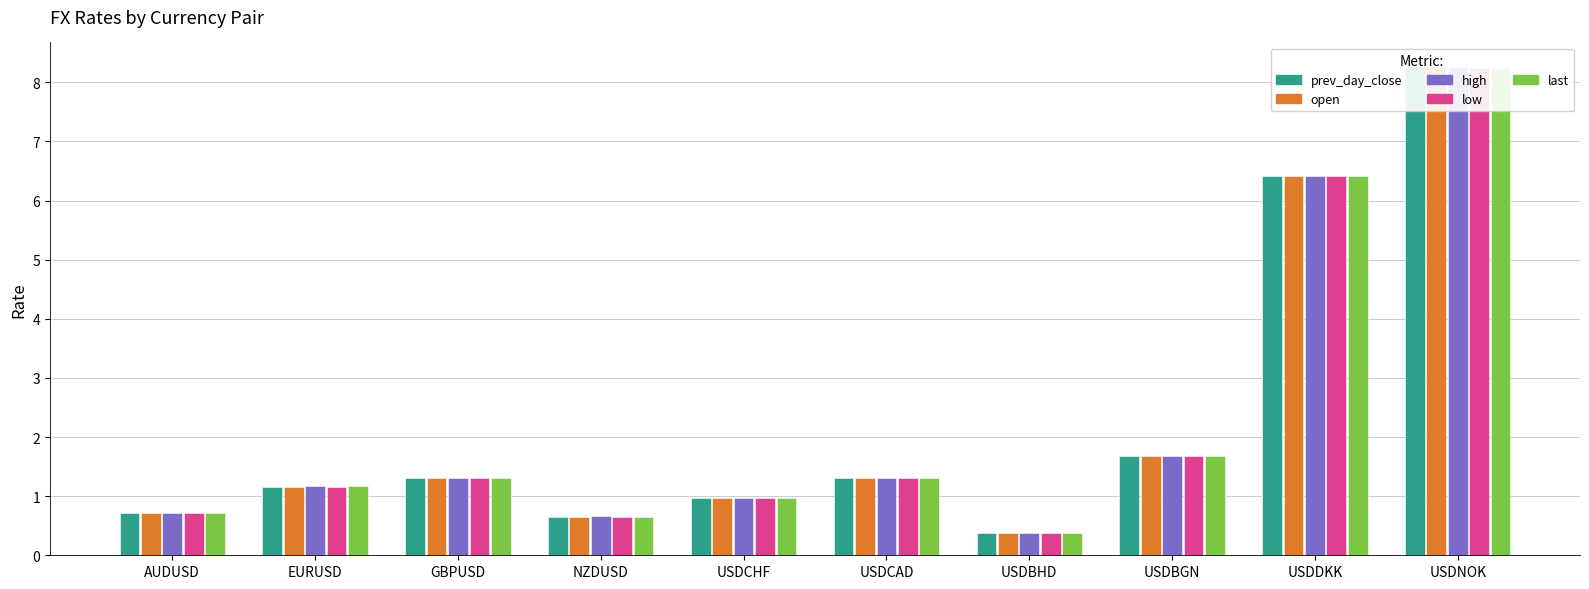

Which series has the widest spread of values?

high